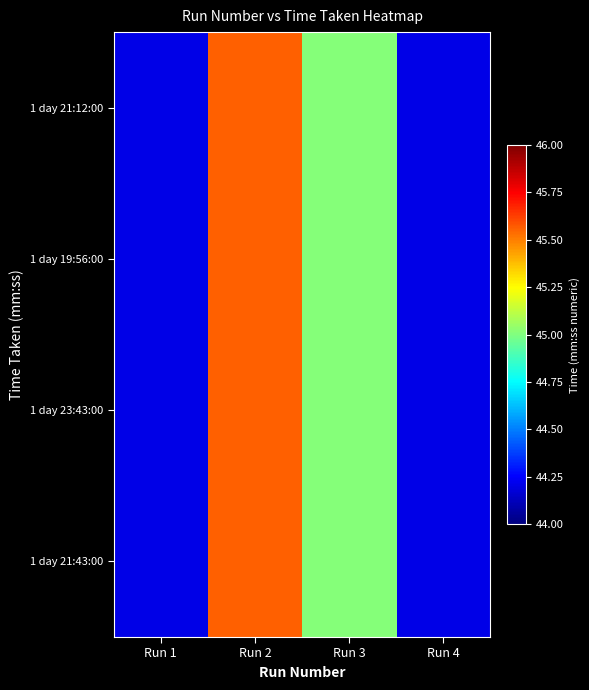

What is the greatest value displayed?

45.6